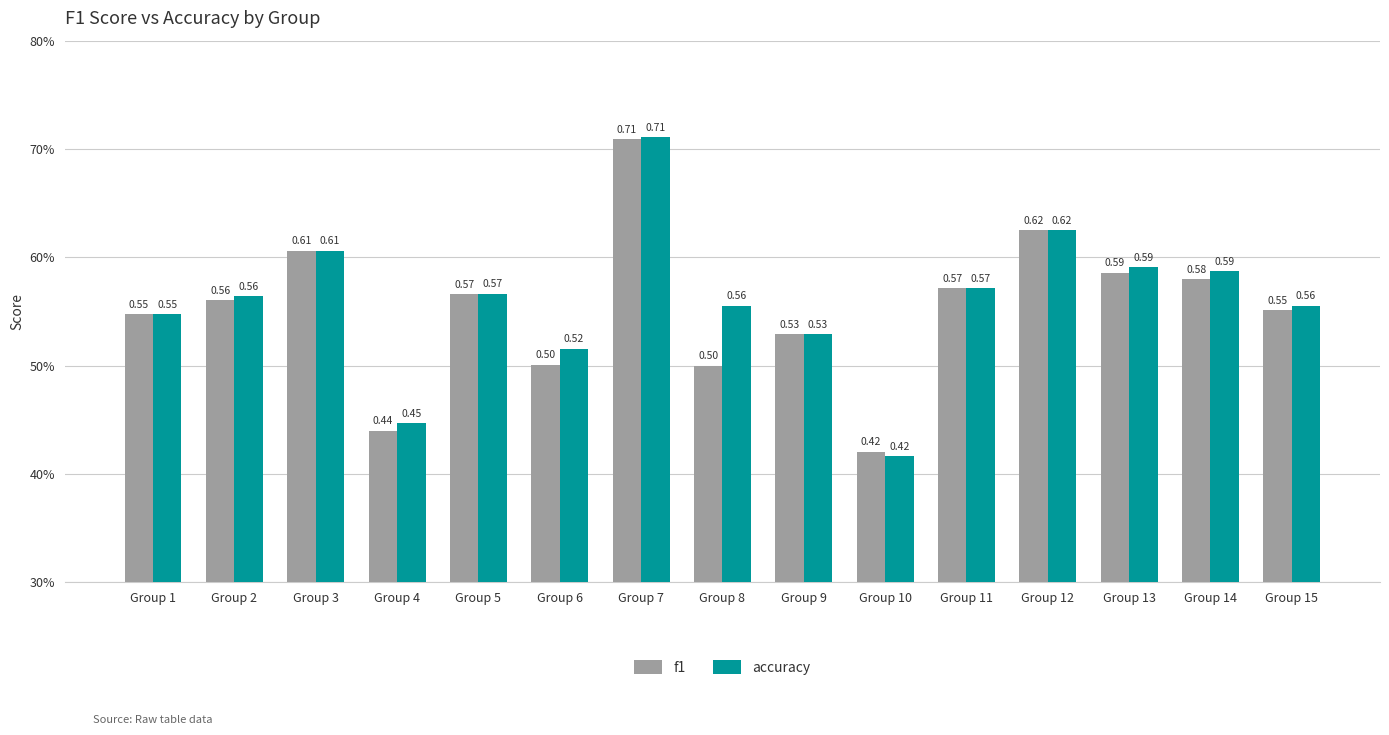

Does the chart contain any negative values?

No